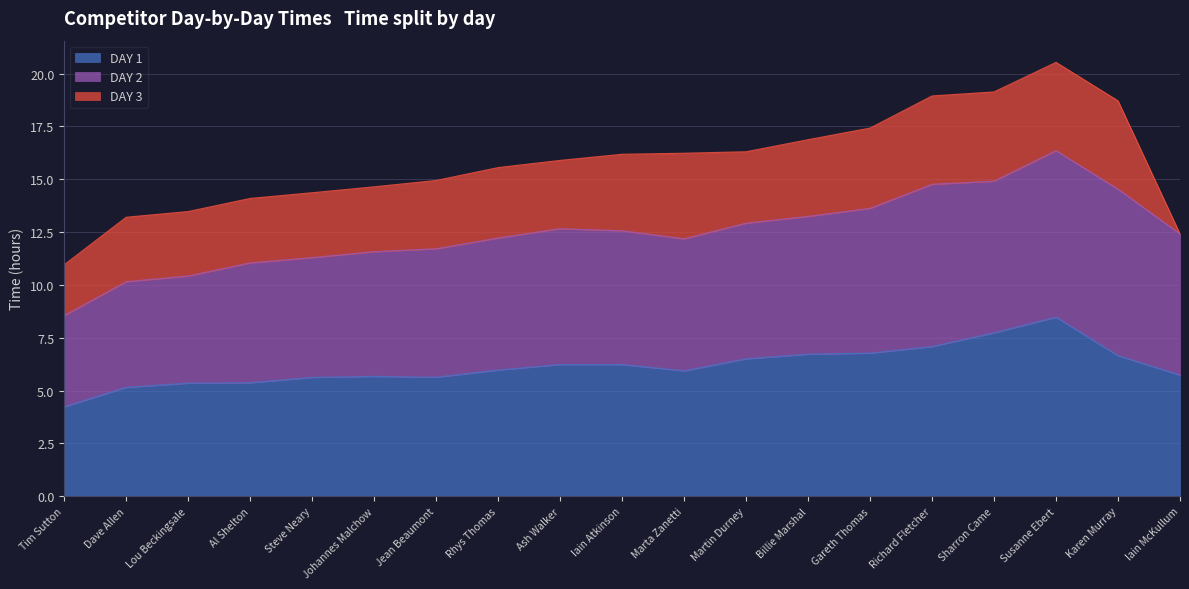

The value of DAY 2 at Iain McKullum is 6.7. True or false?

True